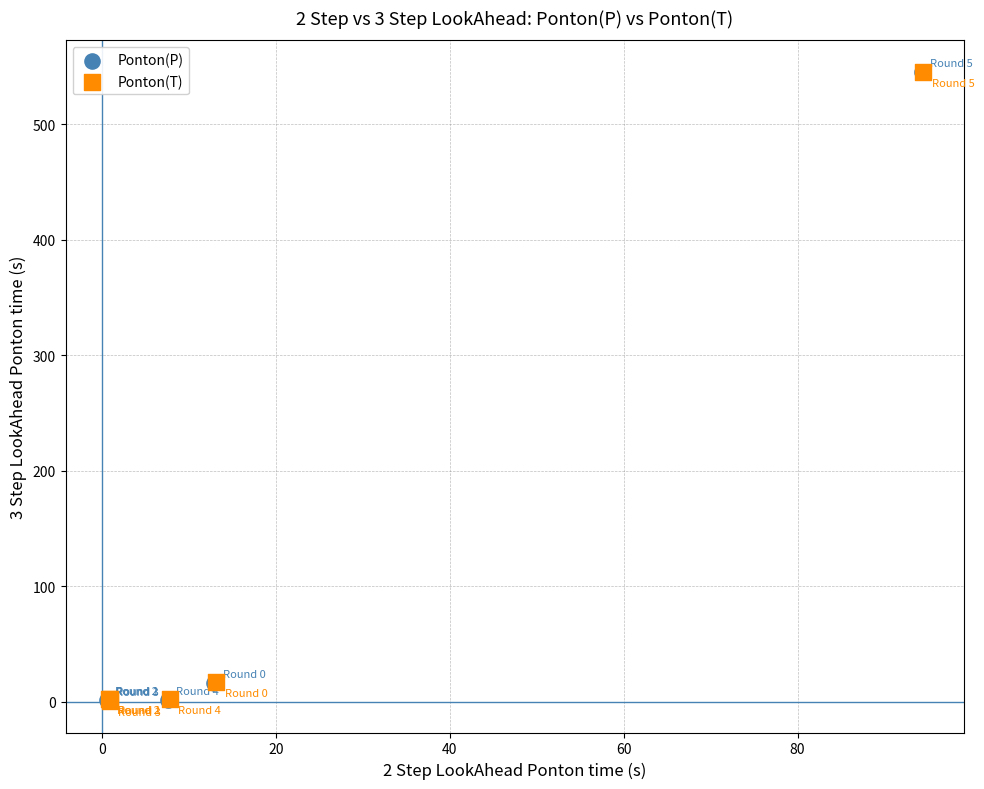

Which series has the largest Y range (max minus min)?

Ponton(P)